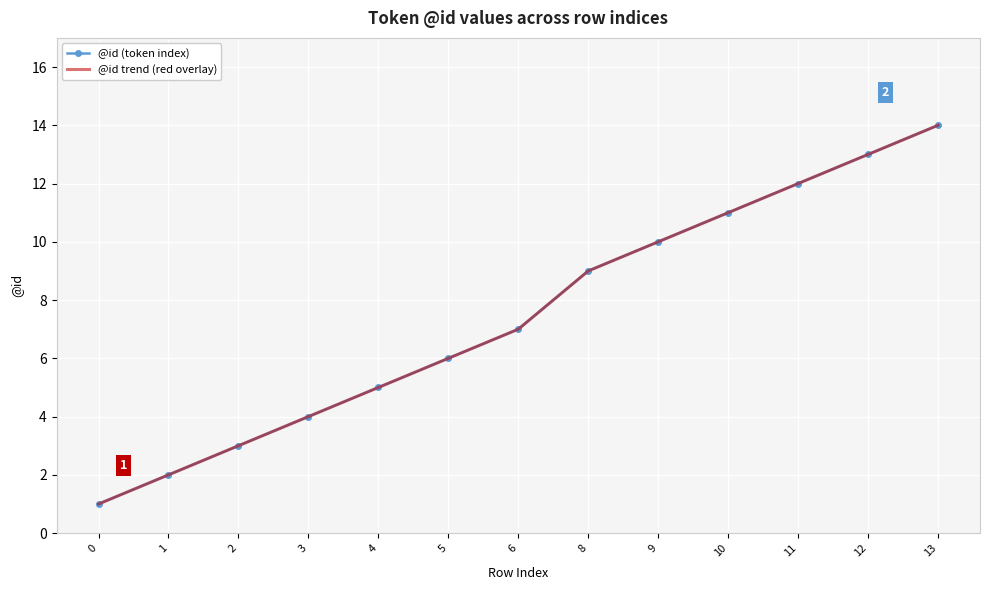

The @id (token index) series shows 7 at 10. True or false?

False